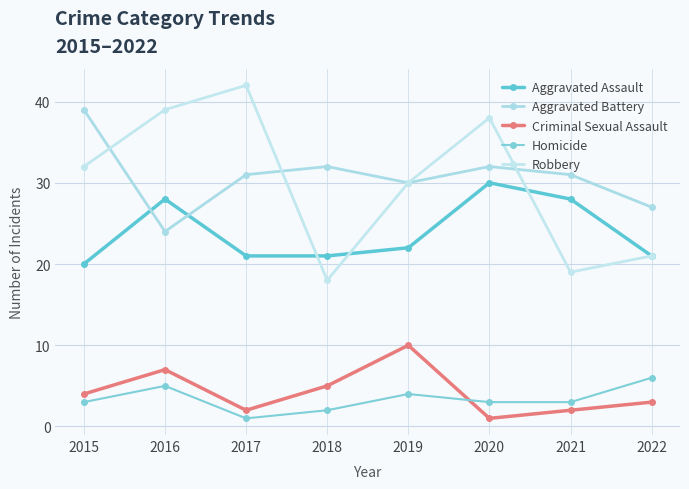

True or false: Aggravated Battery and Criminal Sexual Assault intersect in this chart.

False